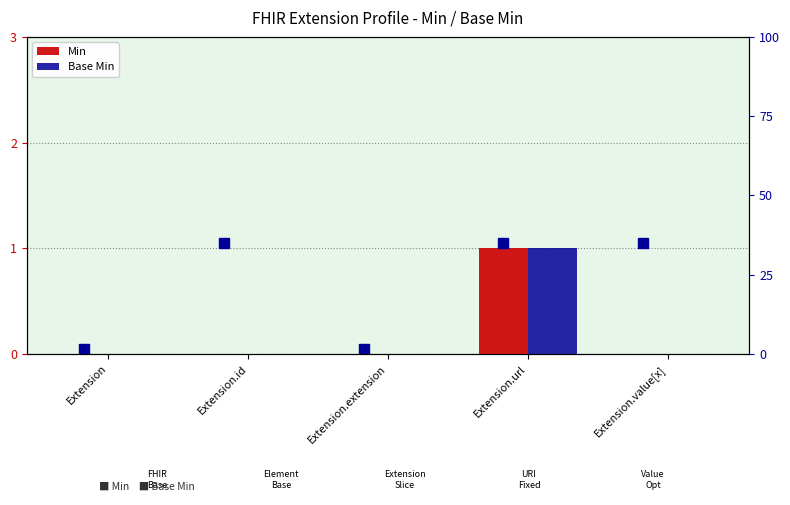

The Min series shows 1 at Extension.url. True or false?

True